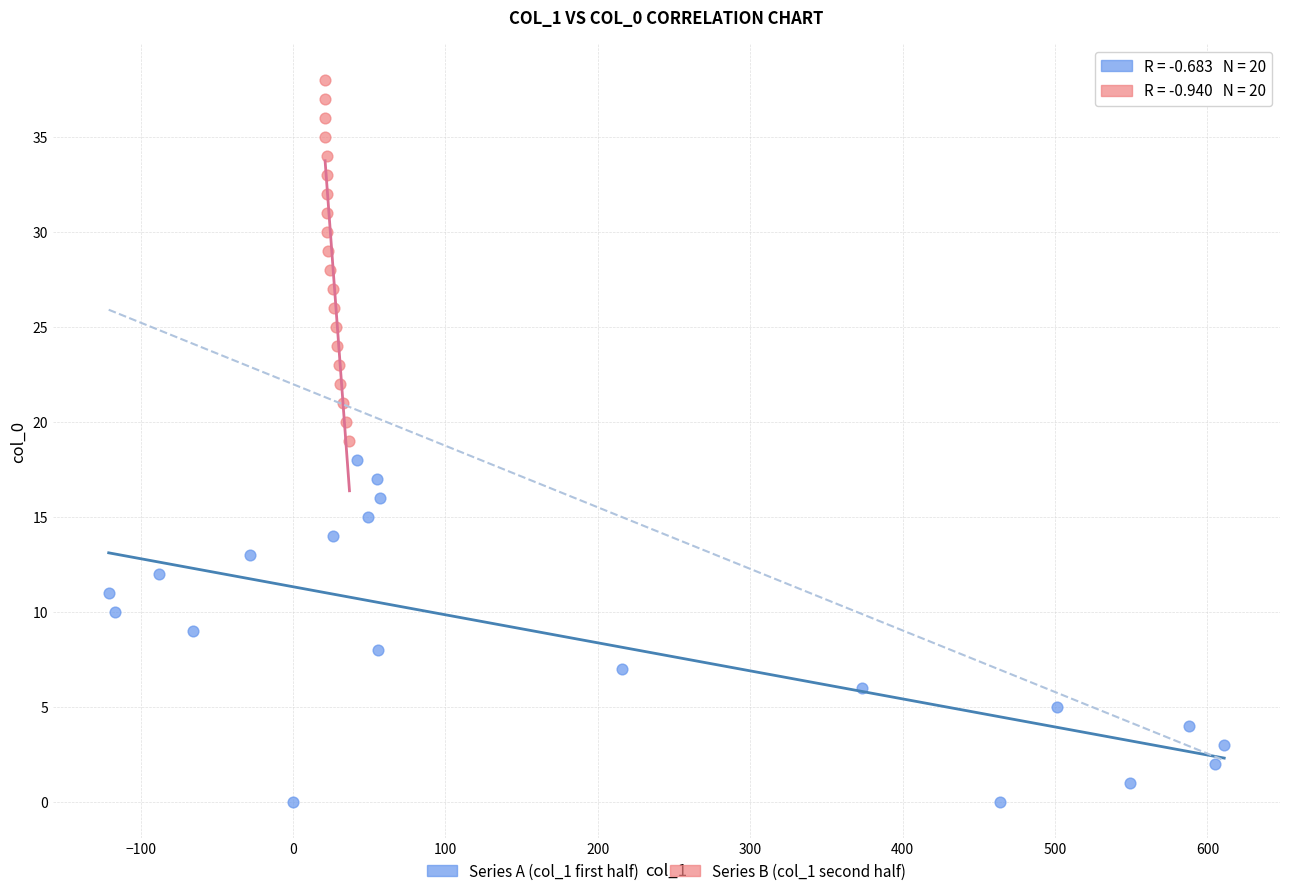

Which series contains the highest Y value?

Series B (col_1 second half)